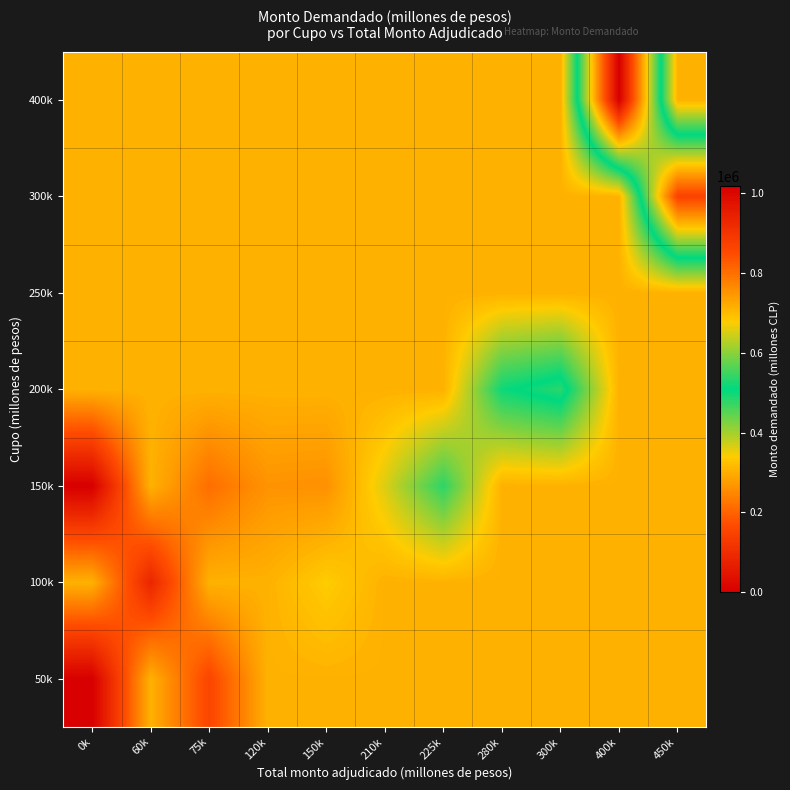

What is the difference between the highest and lowest values at 120k?

39800.0